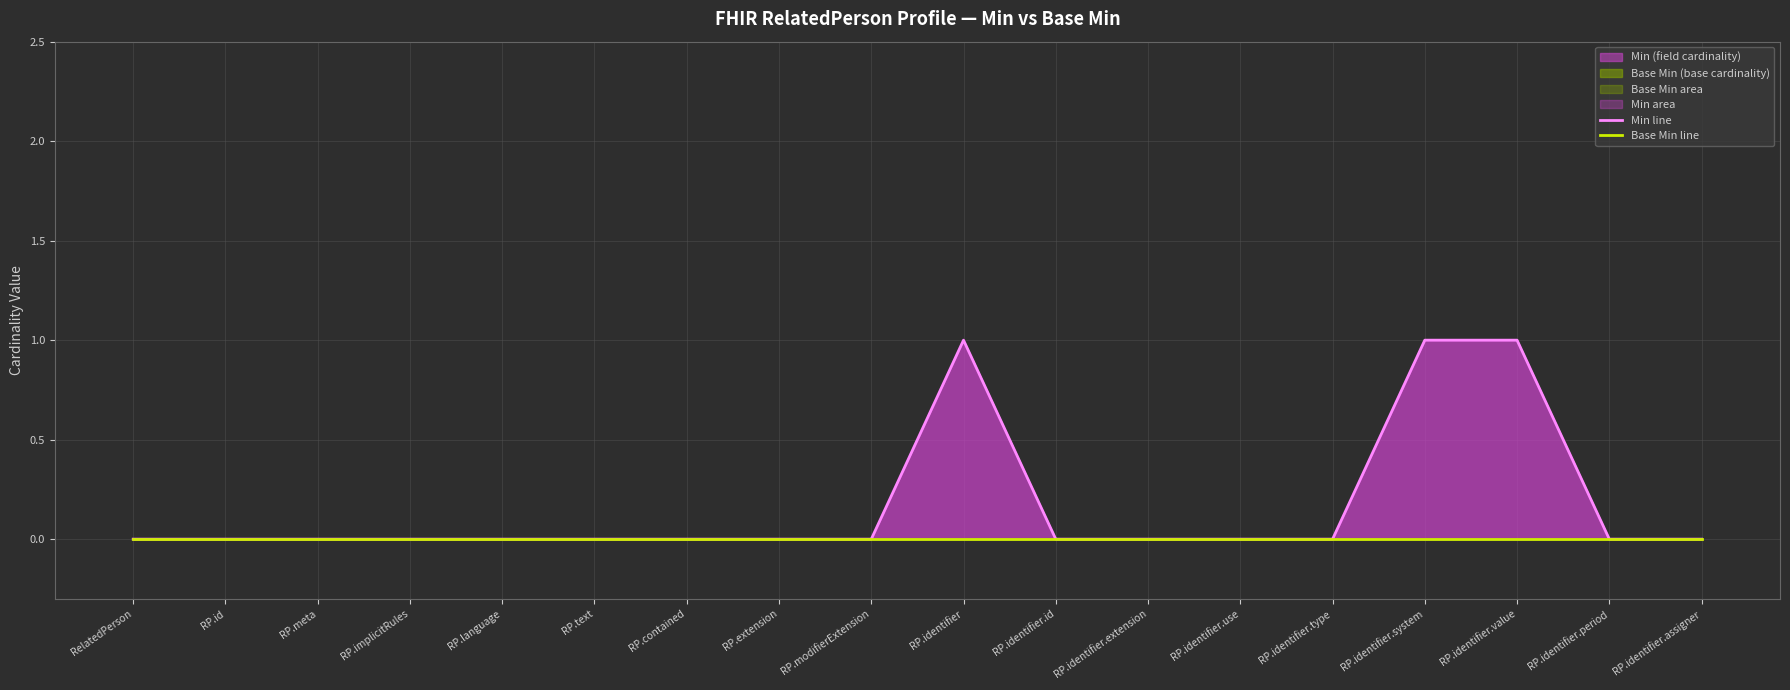

Does the chart display data point markers on the line(s)?

No